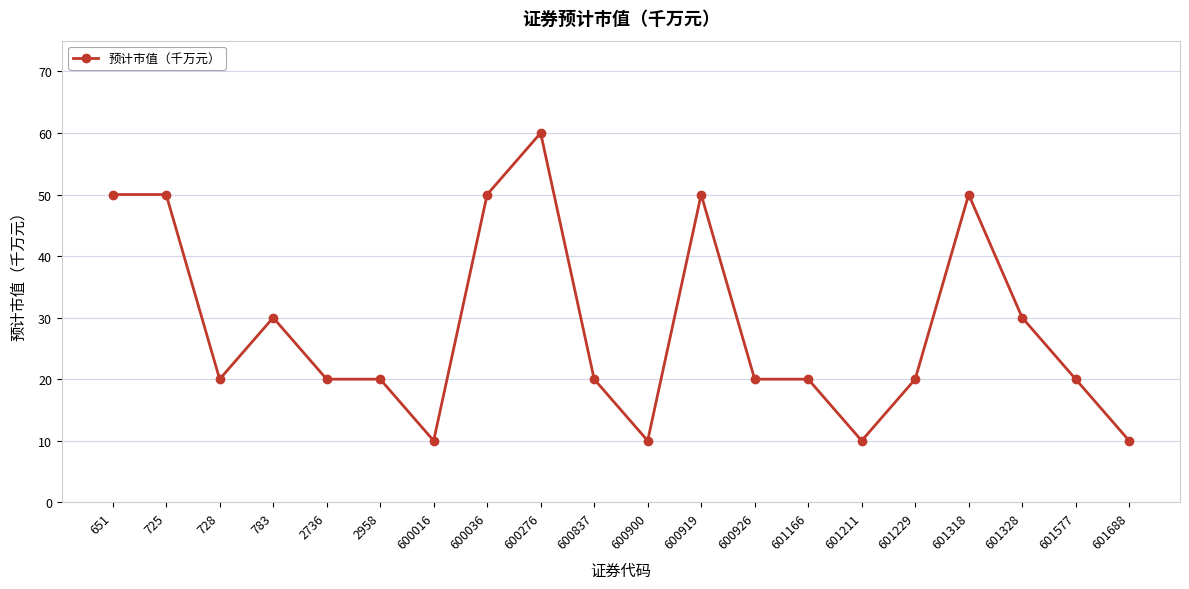

What is the maximum value shown in the chart?

60